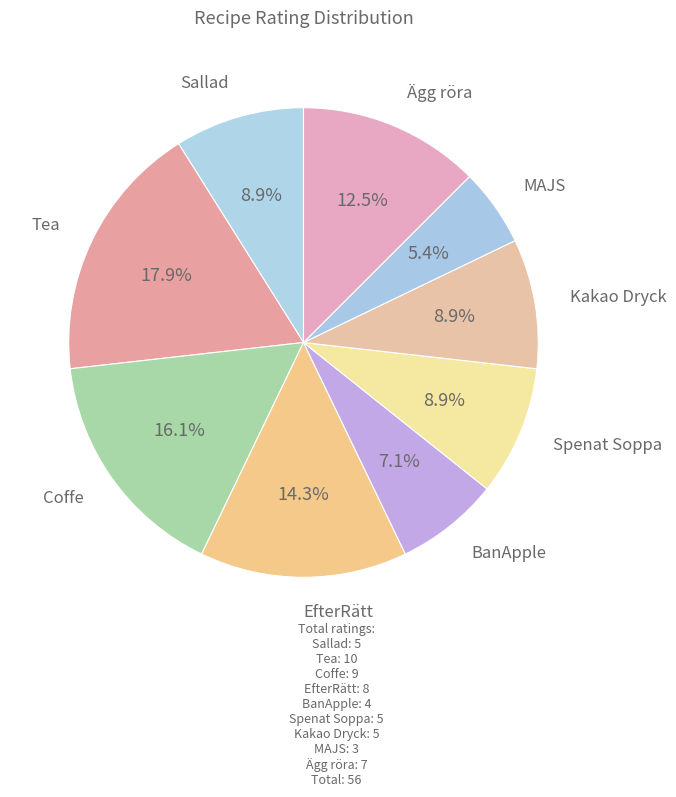

What is the largest slice in the pie chart?

Tea